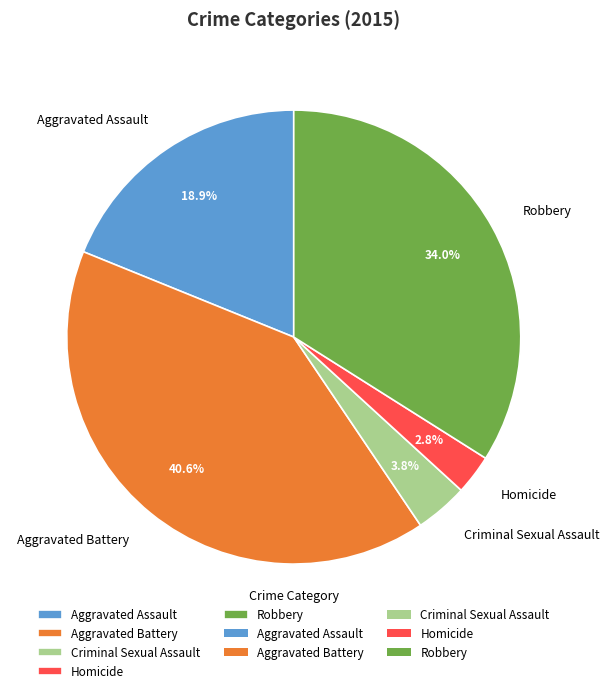

Which has a higher value, Homicide or Criminal Sexual Assault?

Criminal Sexual Assault